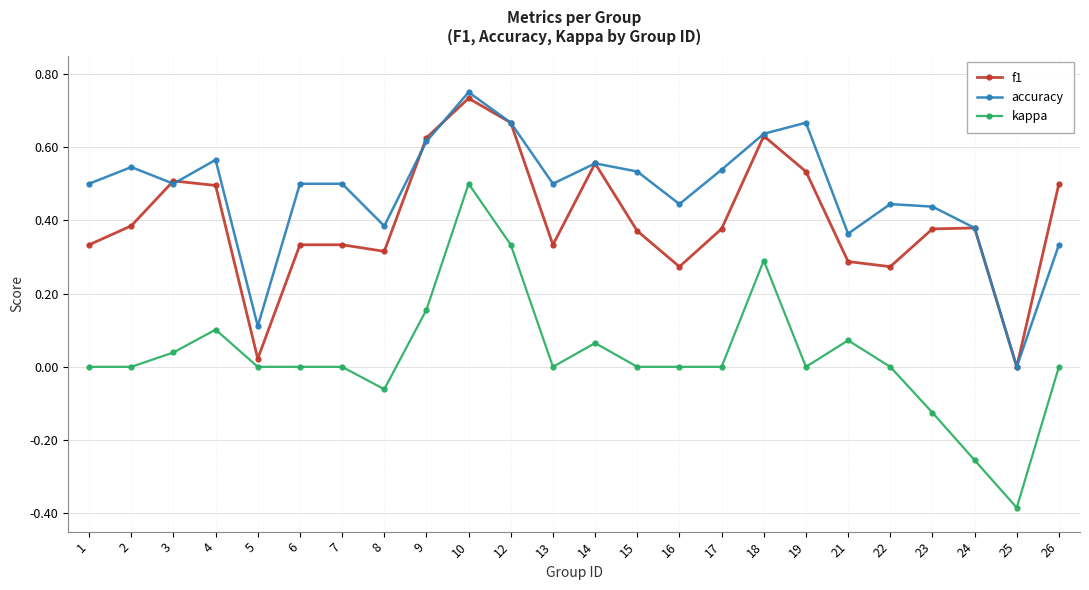

Is it true that accuracy equals -0.2 at 25?

False